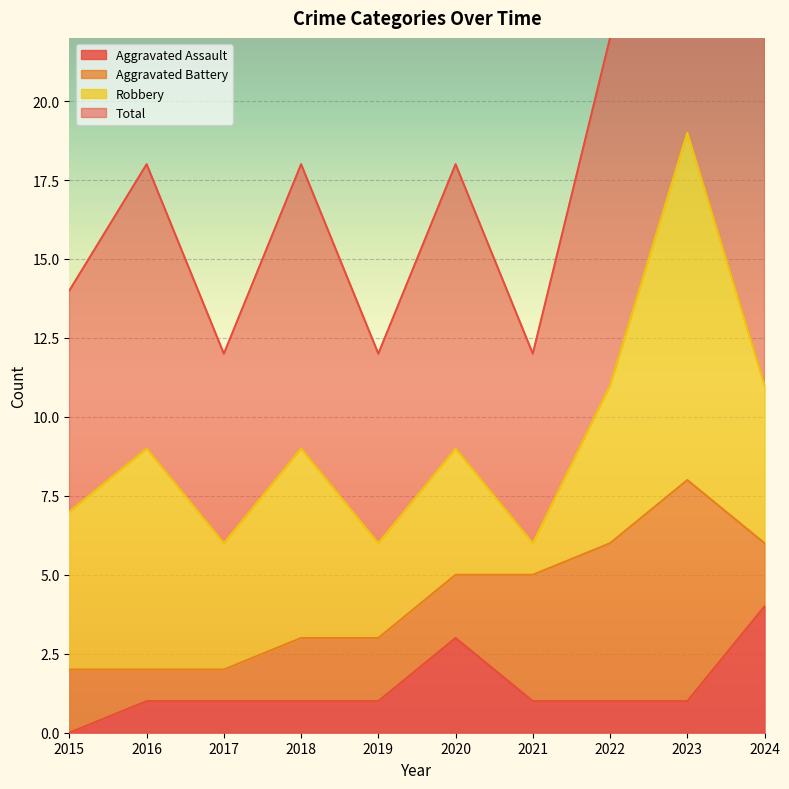

What is the maximum value for Aggravated Assault?

4